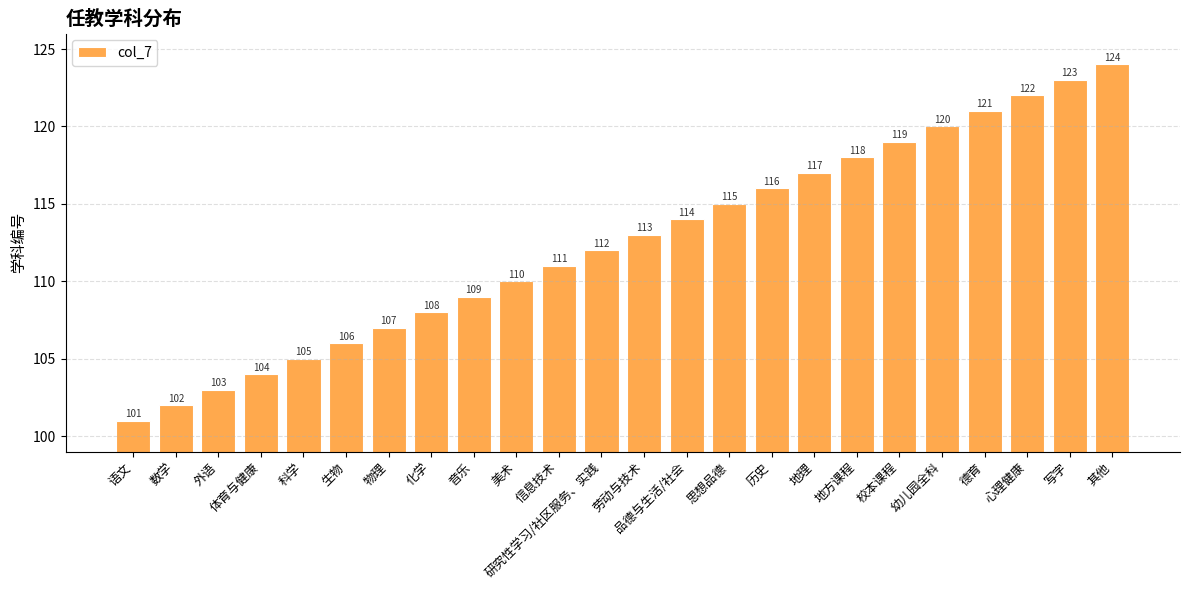

Count the number of categories in the chart.

24